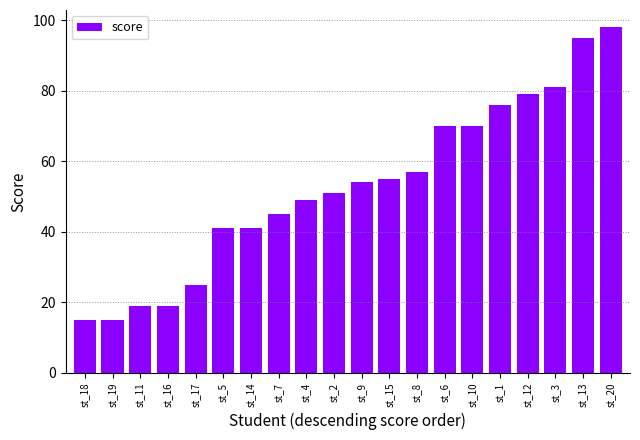

Reading left to right, what are all the values shown in this chart?

st_18=15	st_19=15	st_11=19	st_16=19	st_17=25	st_5=41	st_14=41	st_7=45	st_4=49	st_2=51	st_9=54	st_15=55	st_8=57	st_6=70	st_10=70	st_1=76	st_12=79	st_3=81	st_13=95	st_20=98